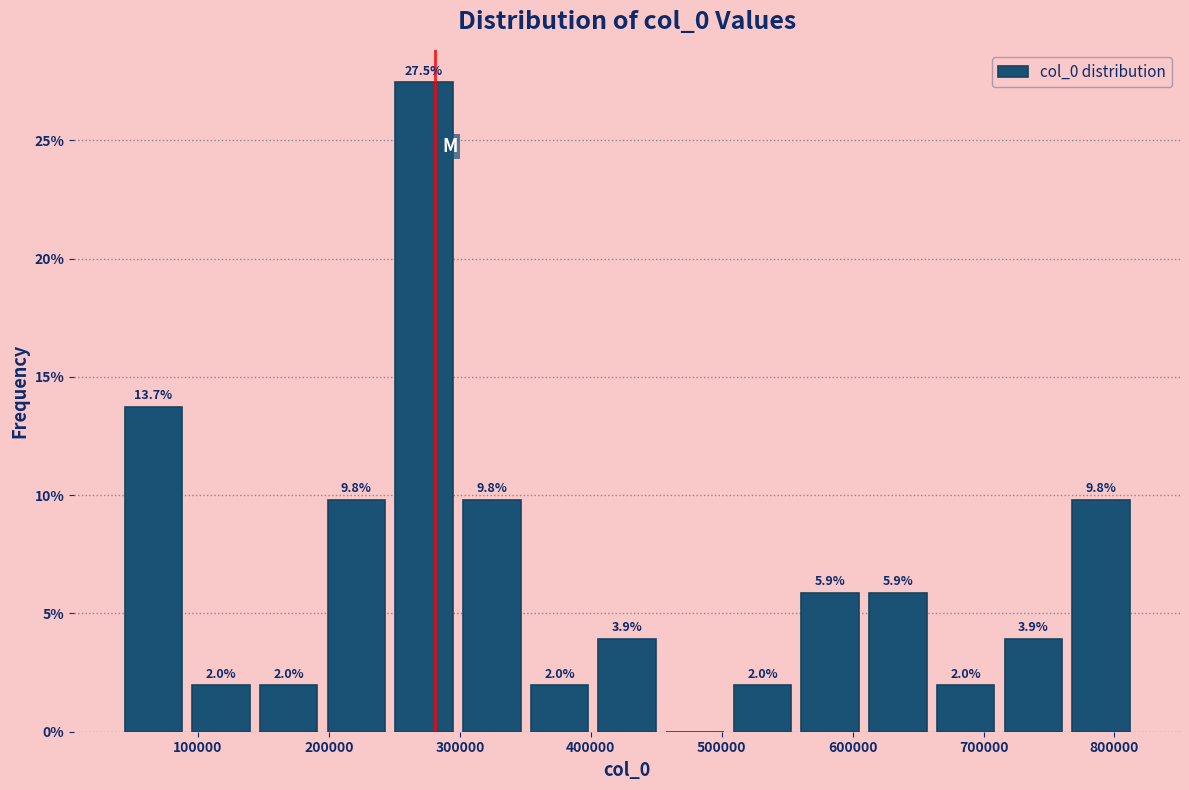

Over which range of the x-axis is the bar tallest?

250000 to 300000